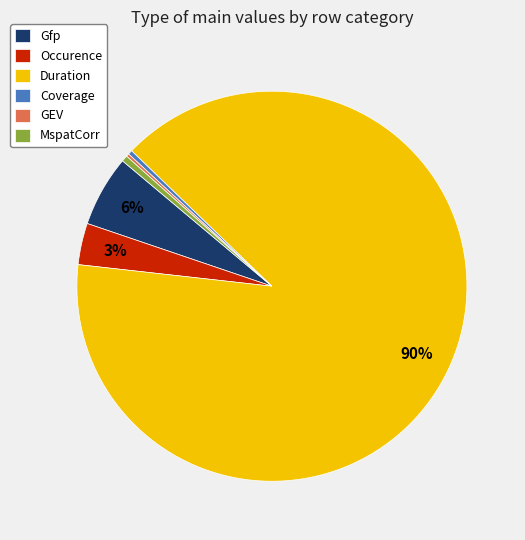

To the nearest percent, what portion does Occurence represent?

3%